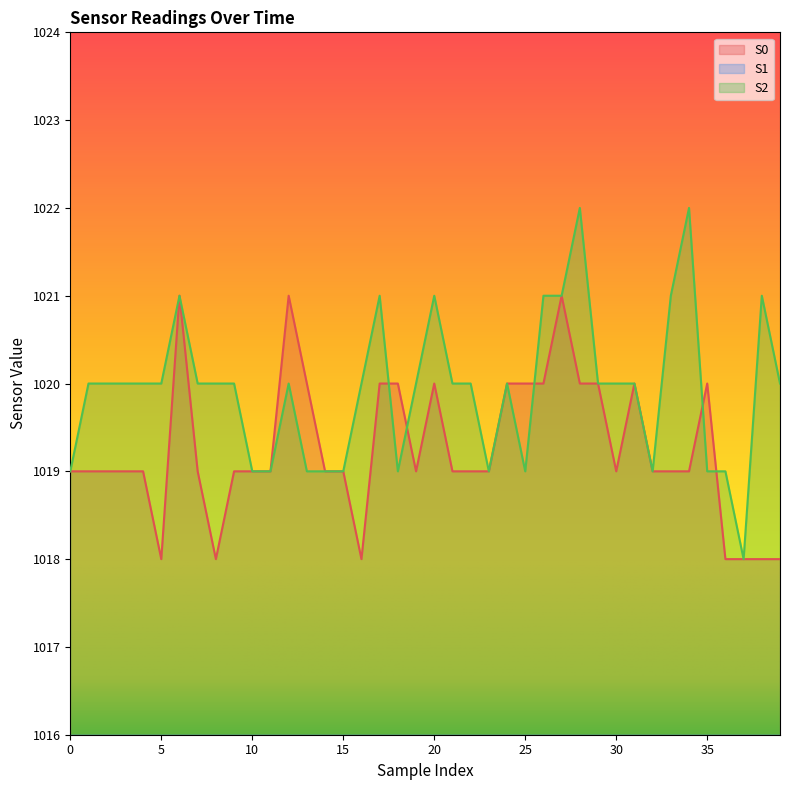

Between 12 and 3, which is larger?

12